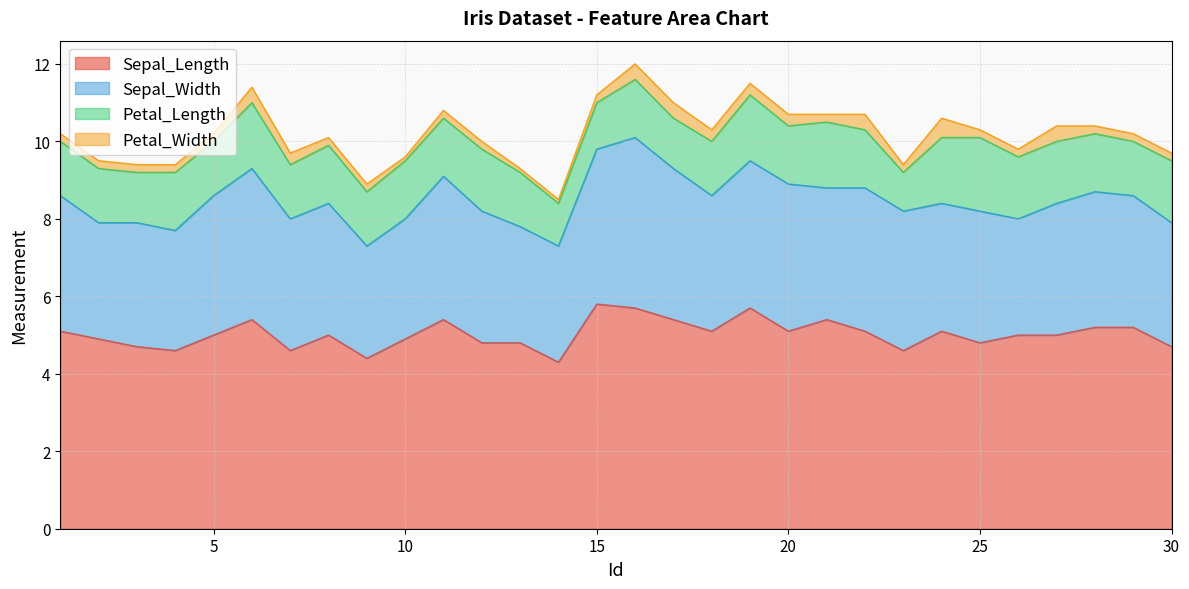

True or false: Sepal_Length and Sepal_Width cross at least once.

False